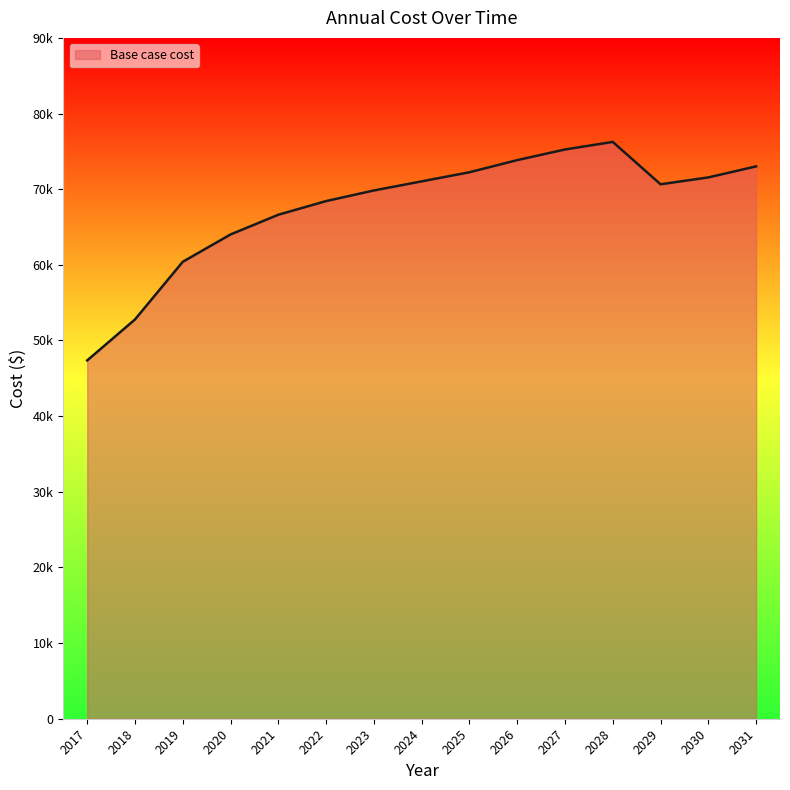

Between 2030 and 2017, which is larger?

2030